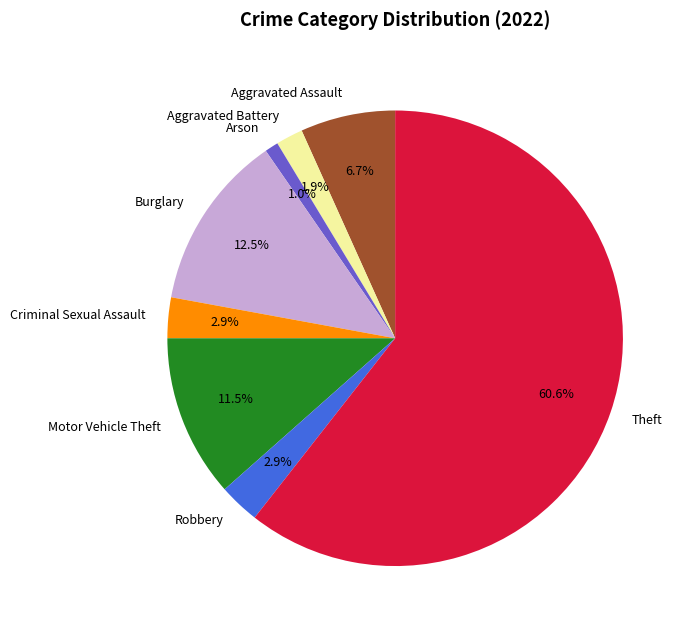

What is the largest slice in the pie chart?

Theft